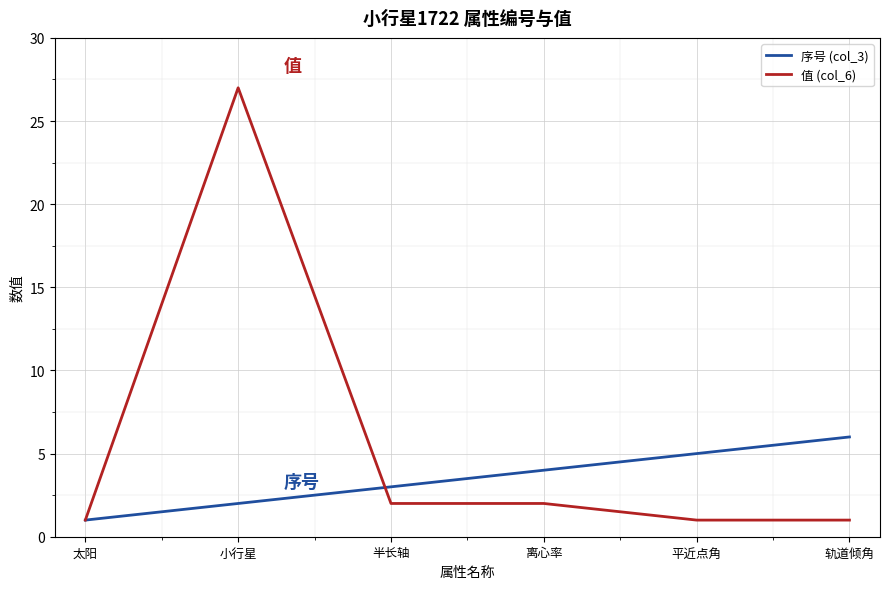

The 序号 (col_3) series shows 6 at 轨道倾角. True or false?

True